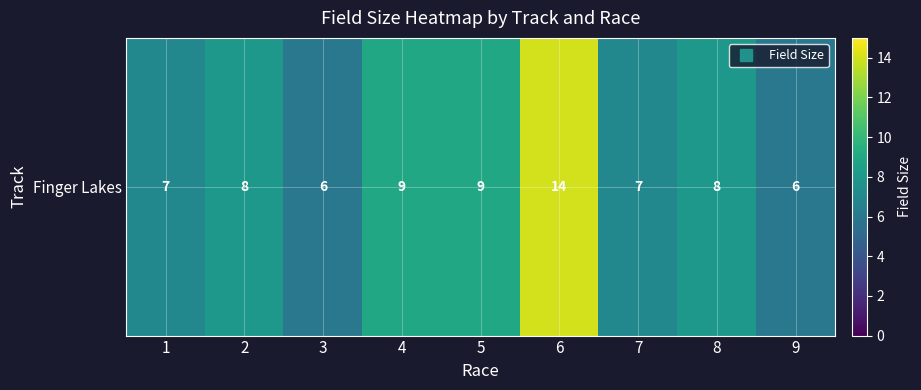

What is the minimum value shown in the chart?

6